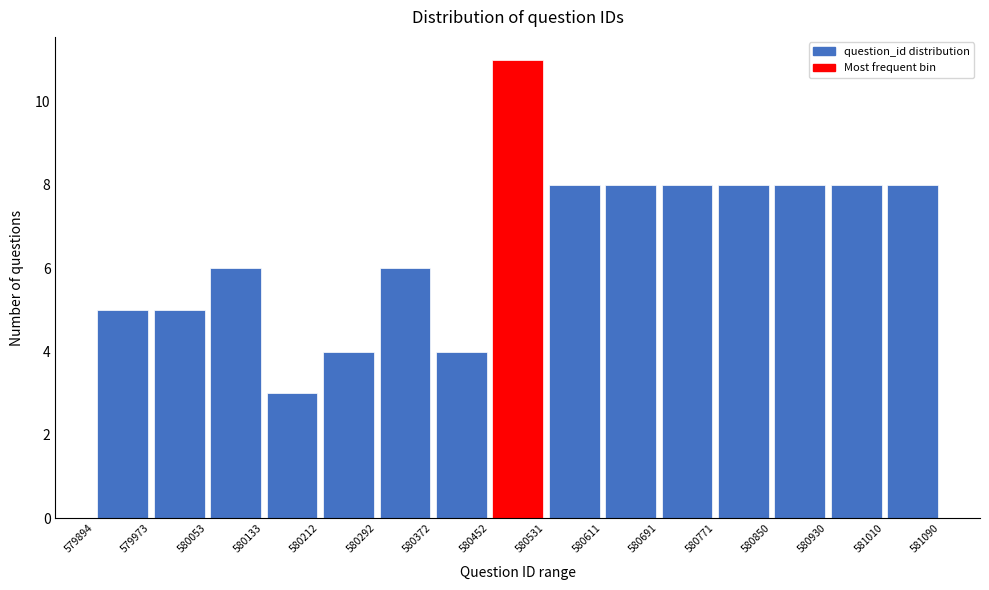

What is the height of the bar covering 580611 to 580691 on the x-axis? The values are not printed on the chart, so give them approximately, as read against the axis.

8